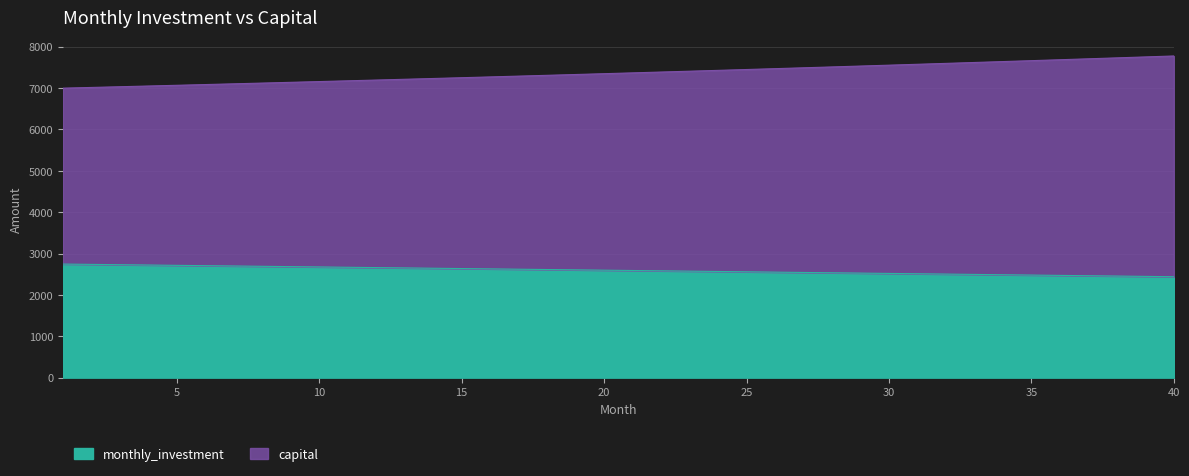

The value of capital at 4 is 7047.5. True or false?

True